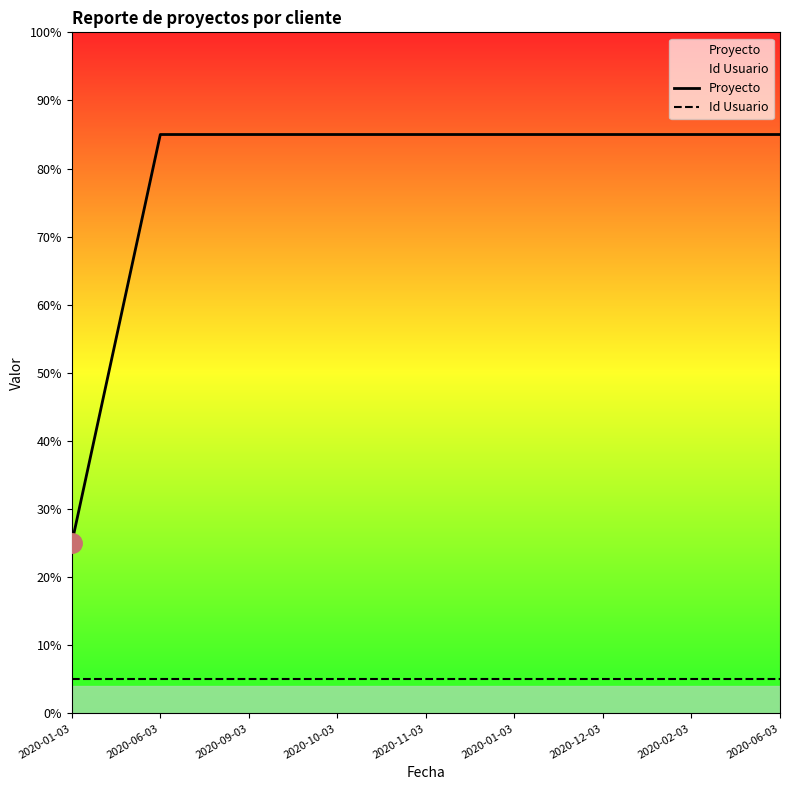

What are all the series names shown in the legend?

Proyecto, Id Usuario